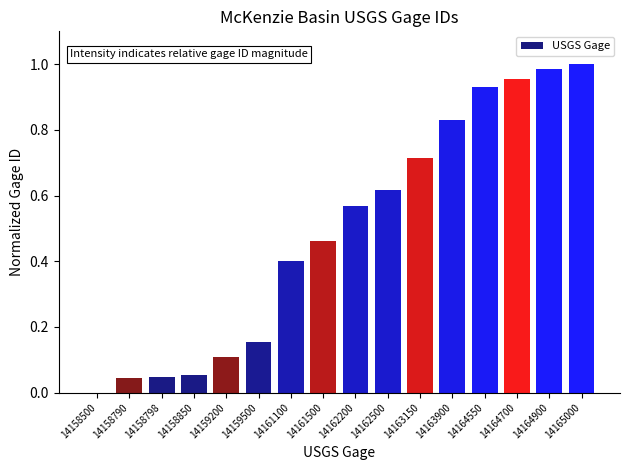

The chart shows a value of 0.3 at 14162200. True or false?

False